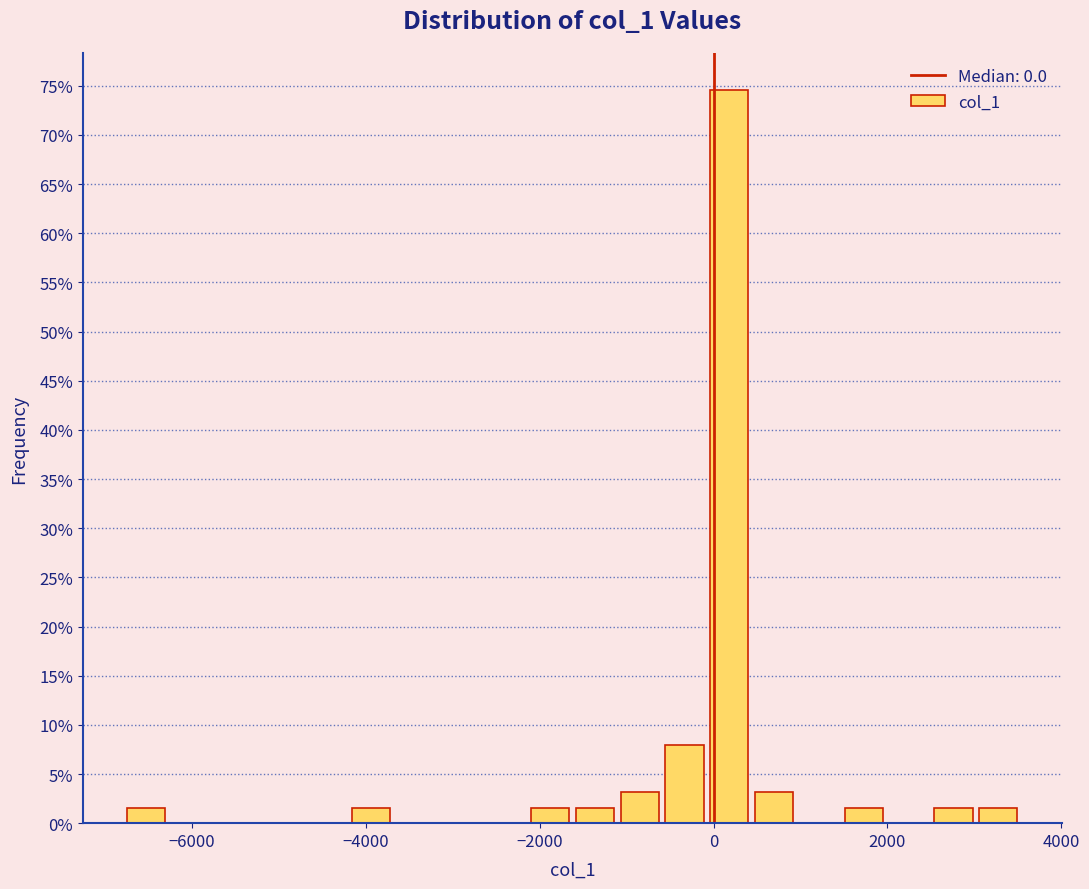

Read against the x-axis, roughly where is the centre of the tallest bar?

200